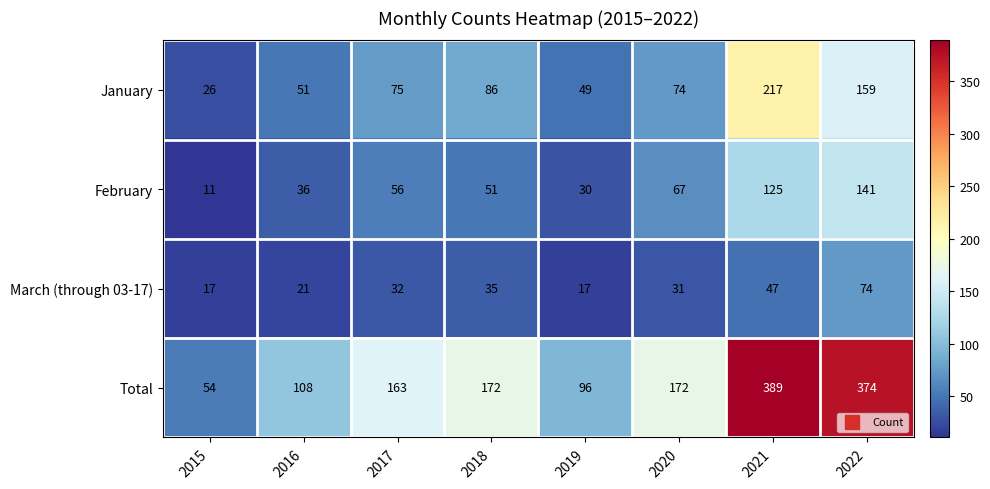

Between 2017 and 2022, which series saw the biggest shift?

Total